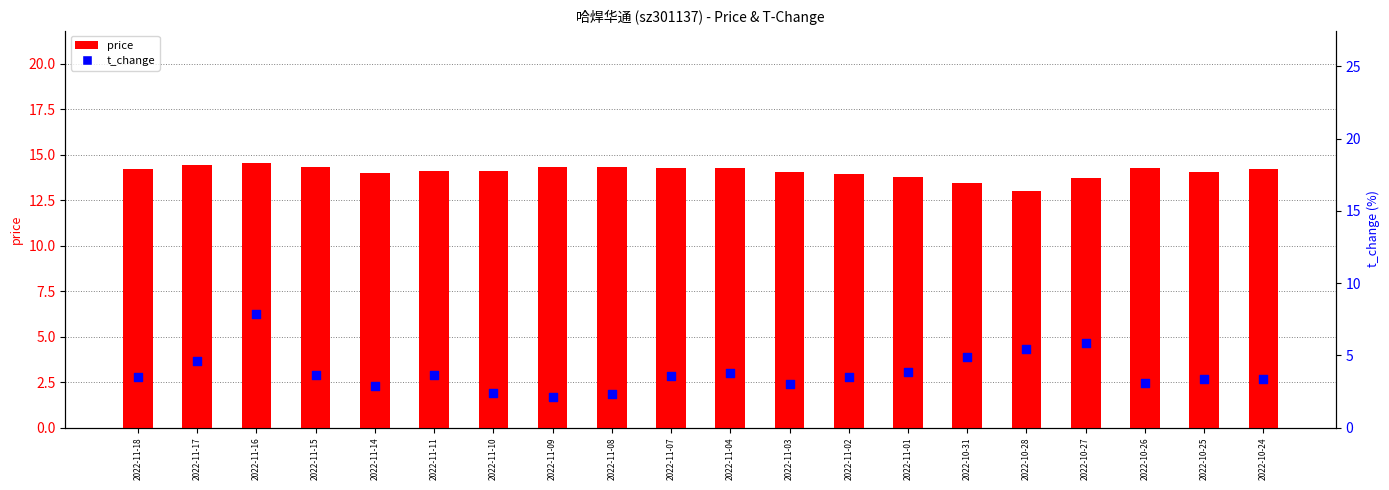

At how many categories does at least one series exceed 6?

20